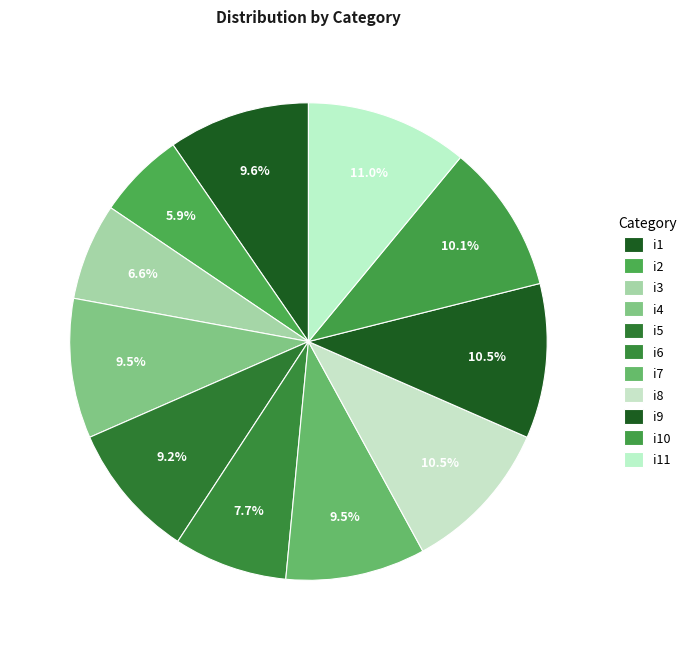

Count the number of slices in the pie.

11